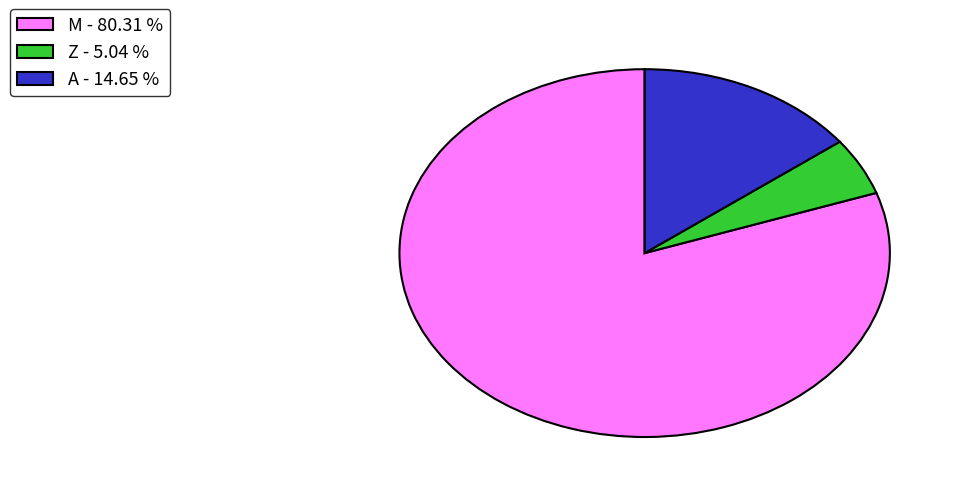

Combined, do Z - 5.04 % and M - 80.31 % account for over 50%?

Yes